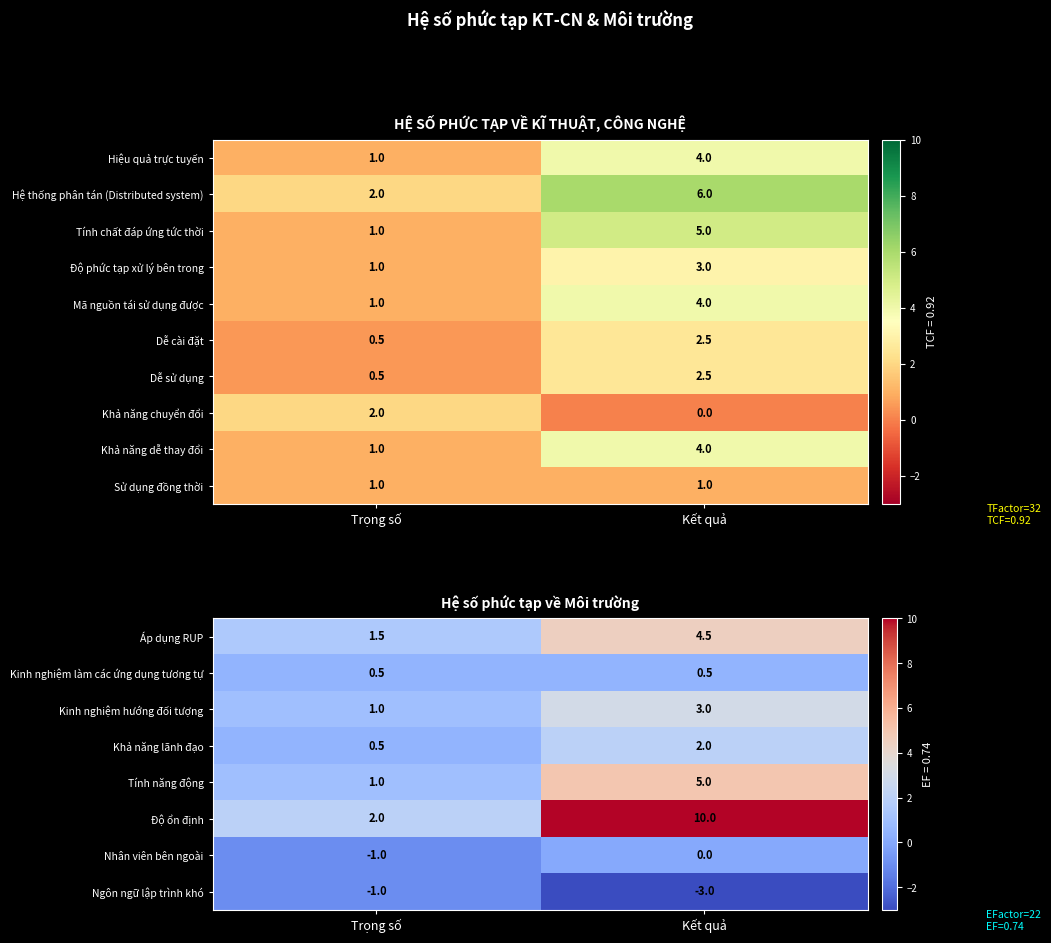

What is the difference between the highest and lowest values at Trọng số?

3.0